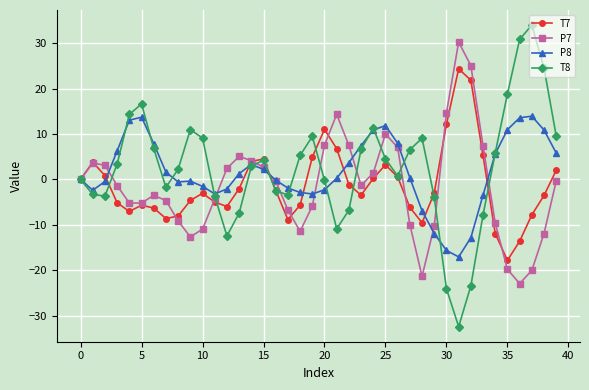

What are all the series names shown in the legend?

T7, P7, P8, T8